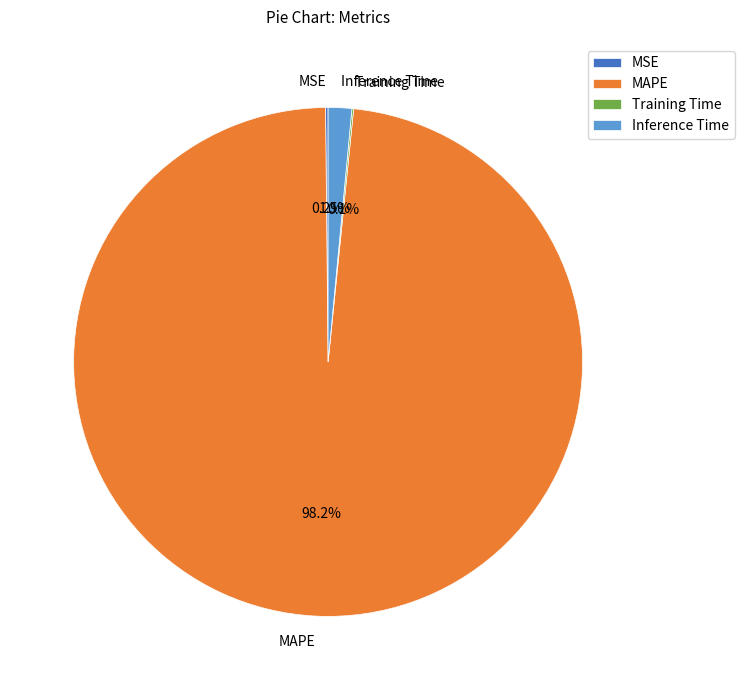

Between MAPE and Inference Time, which is larger?

MAPE